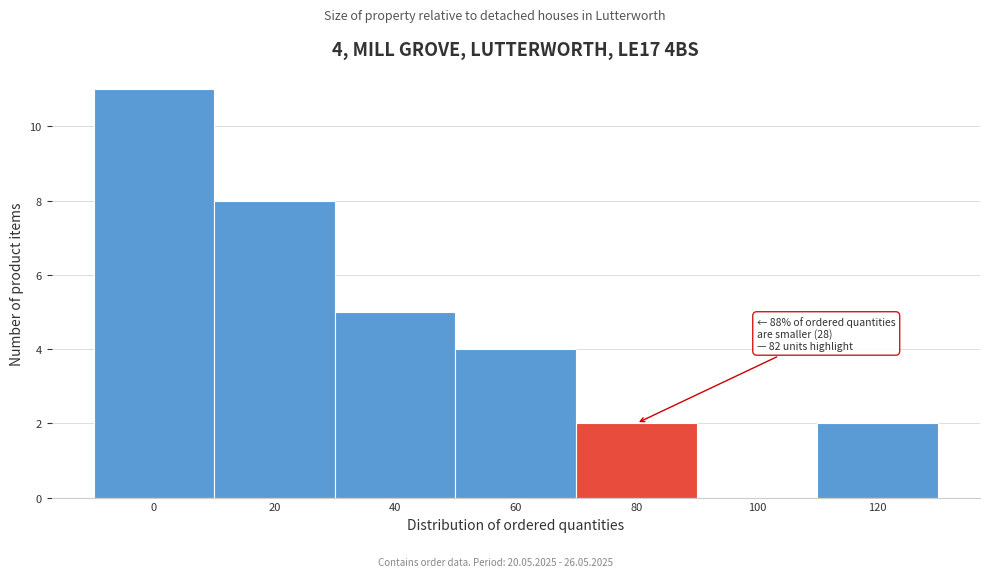

Reading left to right, extract all data points from this chart.

0=11	20=8	40=5	60=4	80=2	100=0	120=2